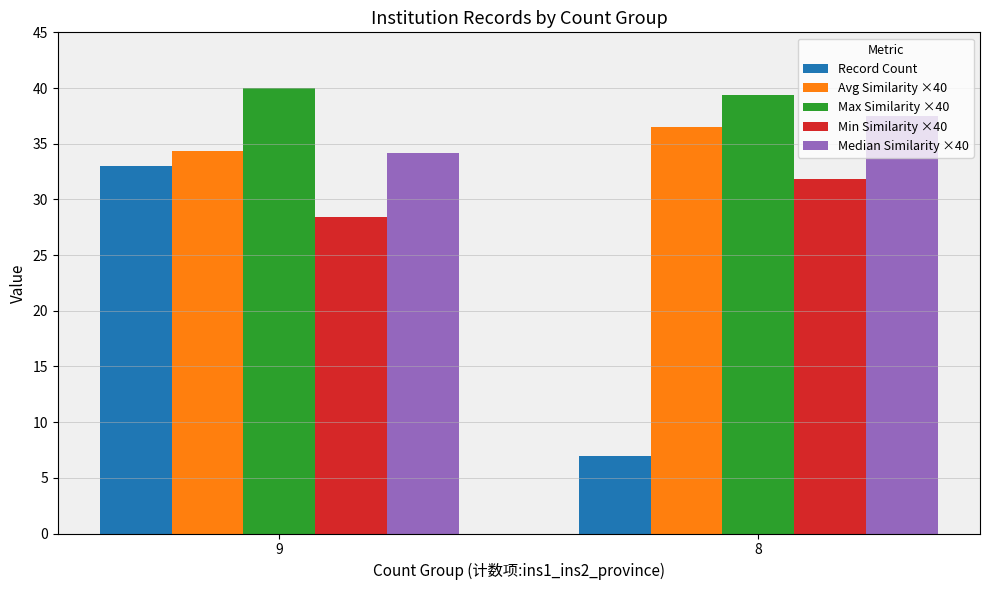

What is the difference between the maximum and minimum values in the Record Count series?

26.0